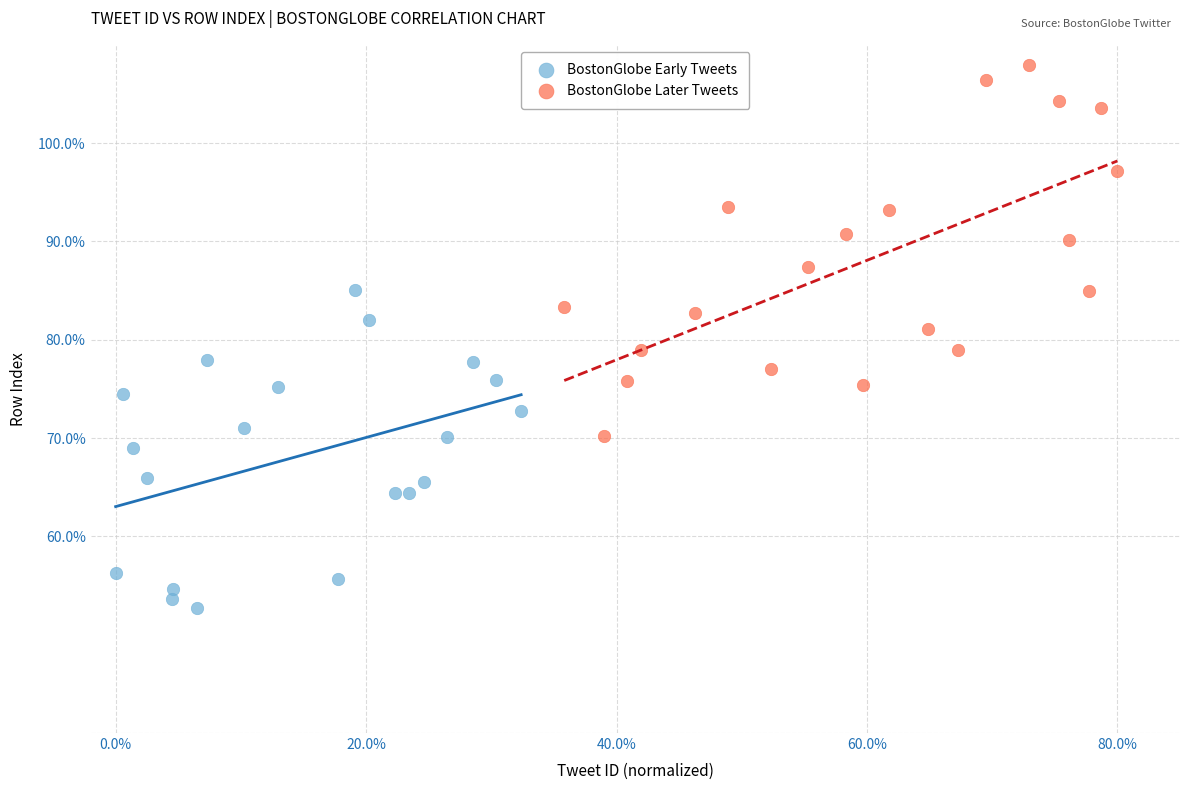

Which series reaches the maximum Y coordinate?

BostonGlobe Later Tweets